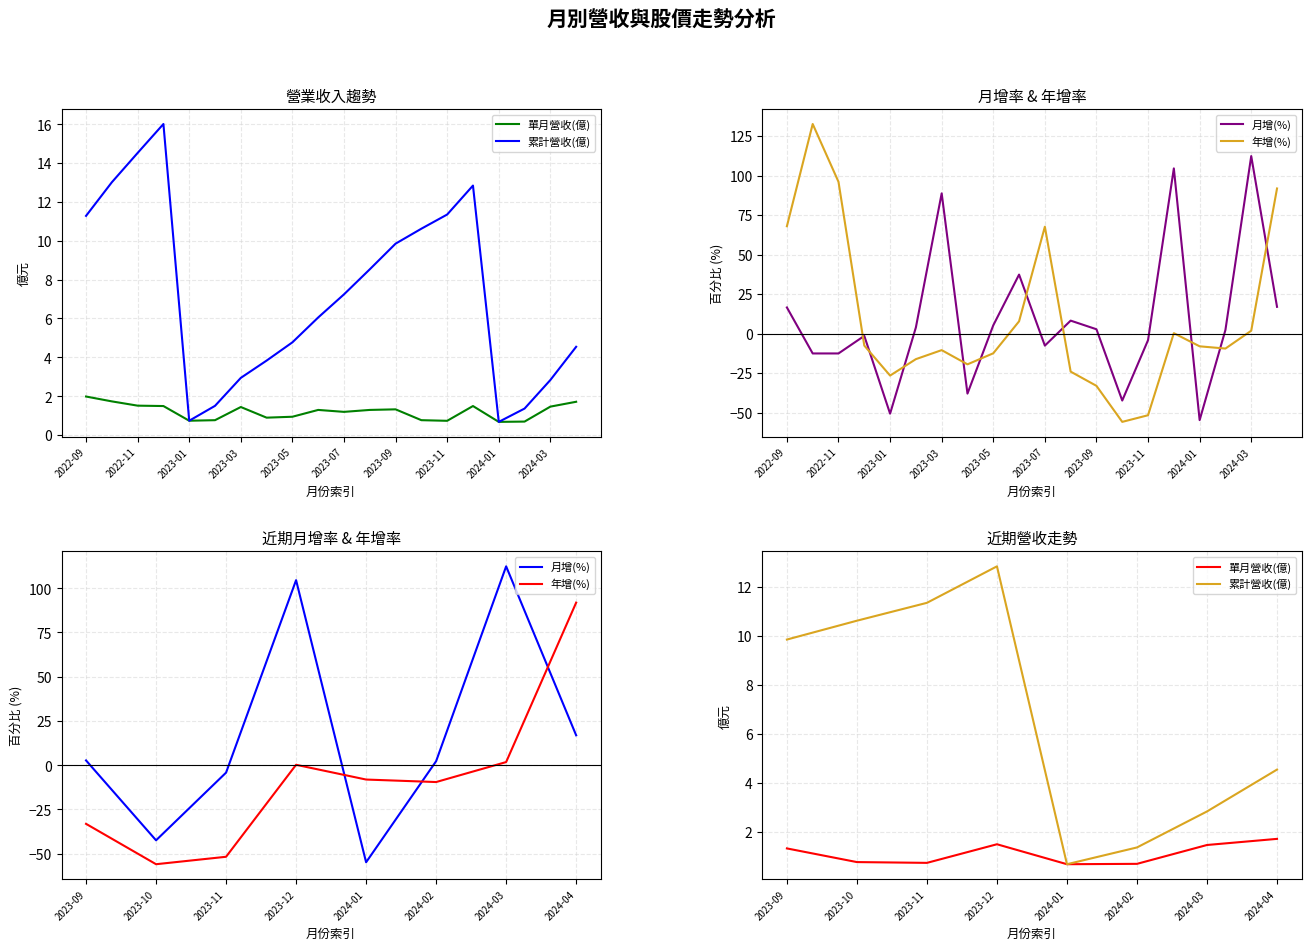

Which series has the largest total across all categories?

月增(%)